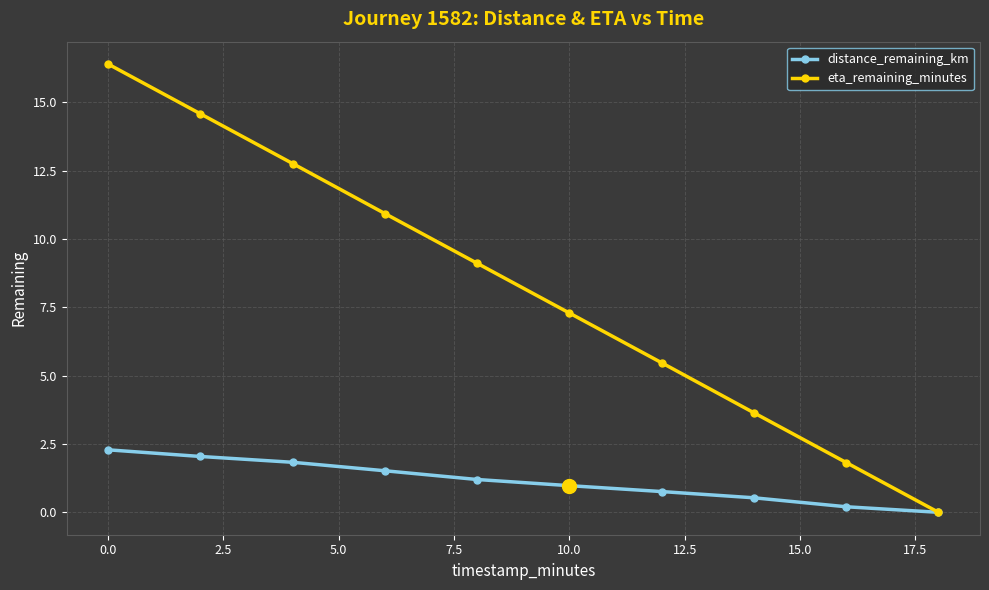

What is the highest value of the eta_remaining_minutes series?

16.4